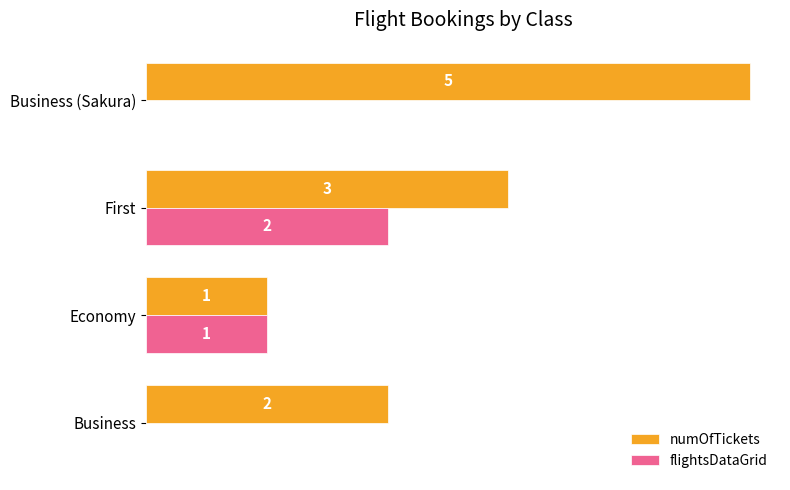

Which category has the highest value in the flightsDataGrid series?

First